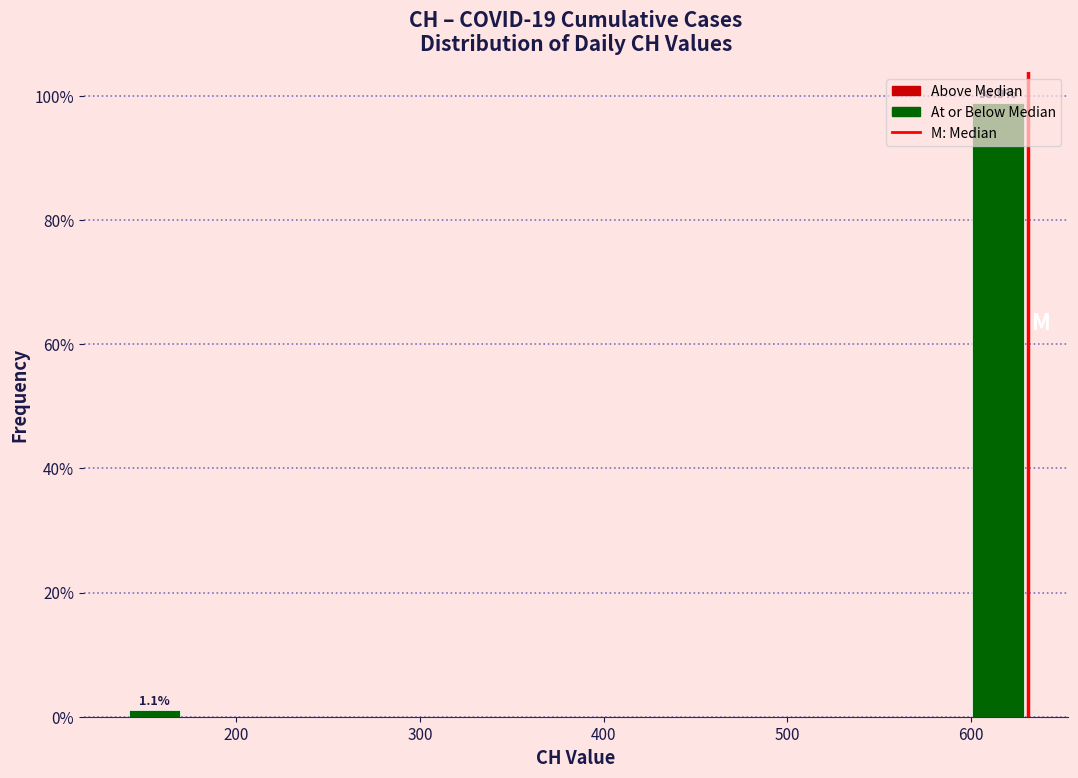

Around what value on the x-axis is the tallest bar? Give the approximate position of its centre, as read against the axis.

610